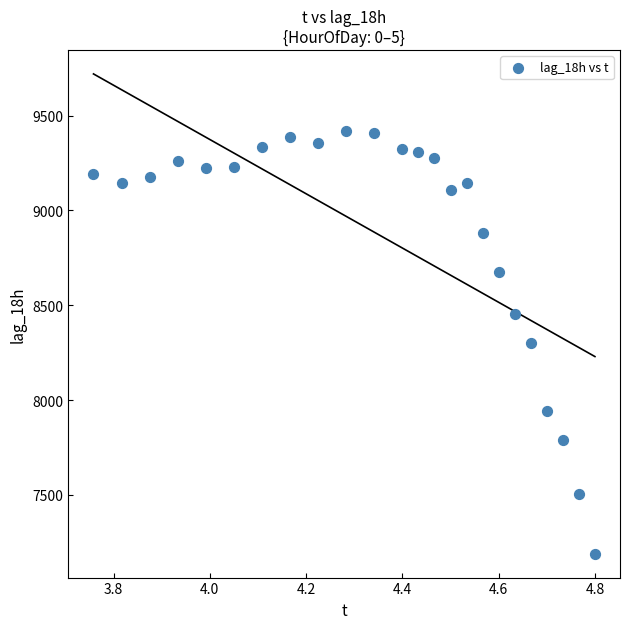

What is the range of Y values (max minus min)?

2228